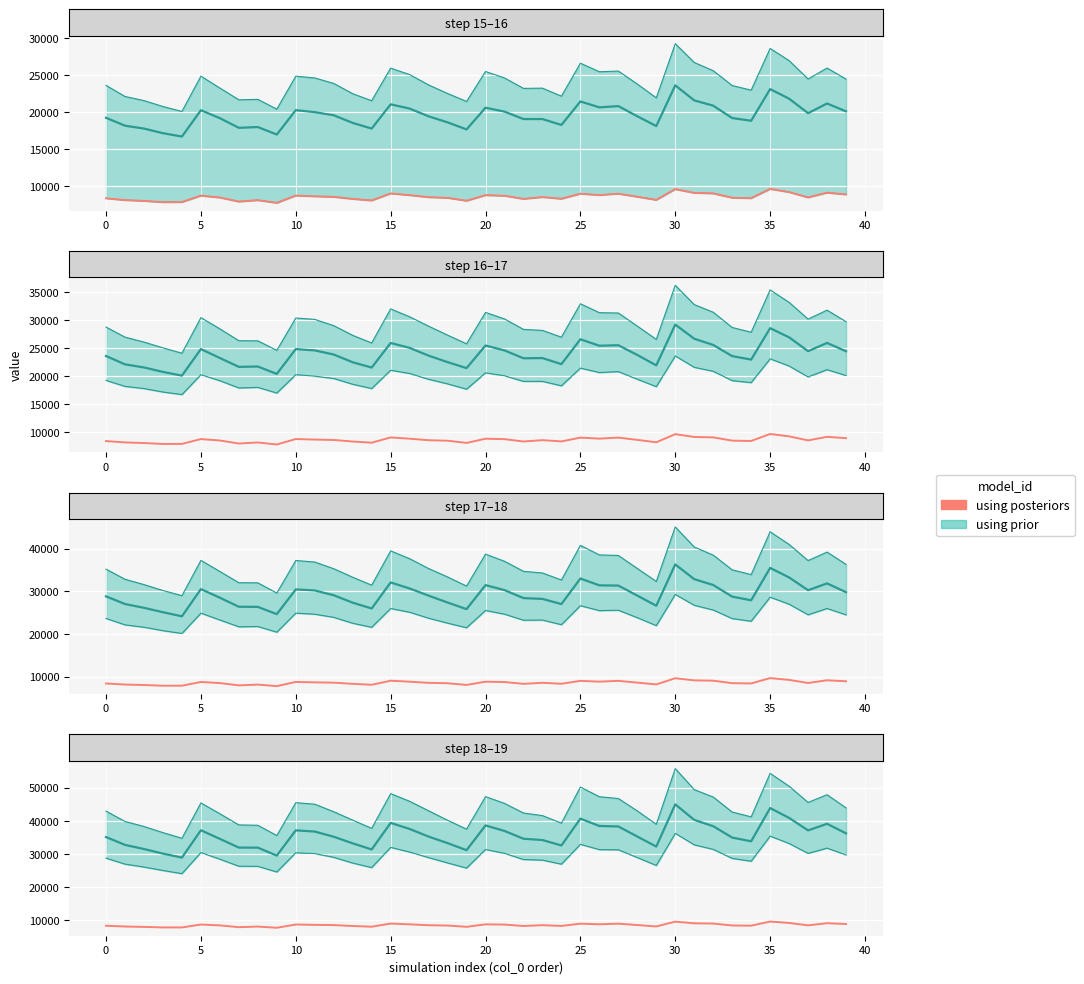

What is the average value?

8594